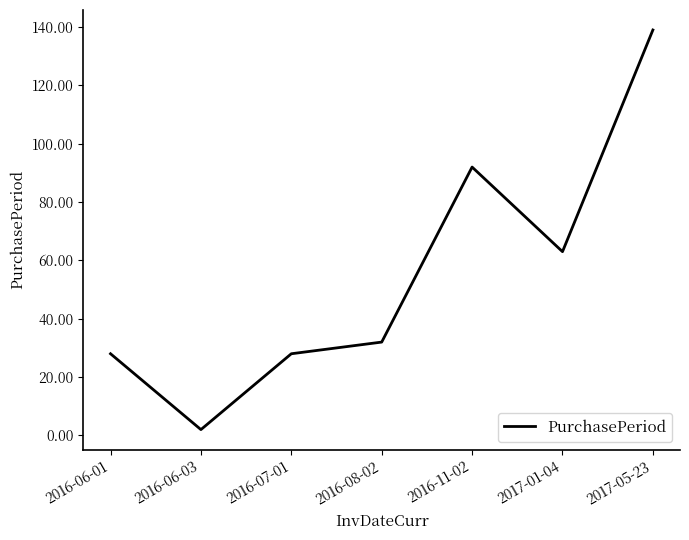

What is the difference between the values at 2016-07-01 and 2016-11-02?

64